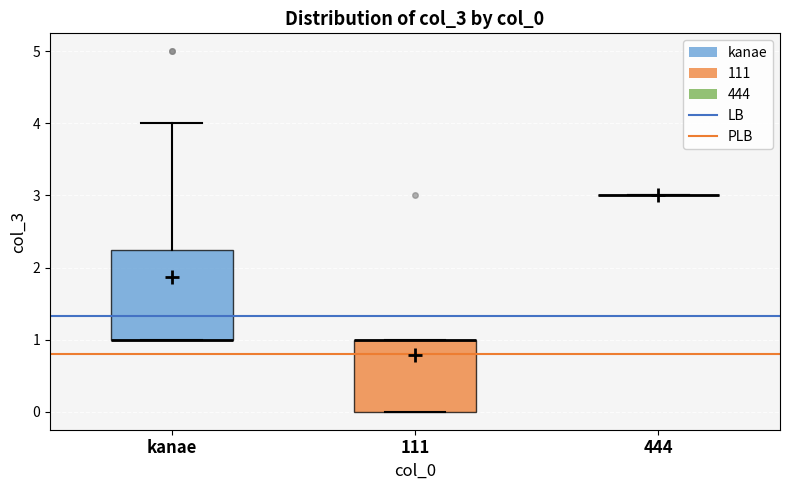

Where is the lower edge of the box for 111 on the y-axis? The values are not printed on the chart, so give them approximately, as read against the axis.

0.0